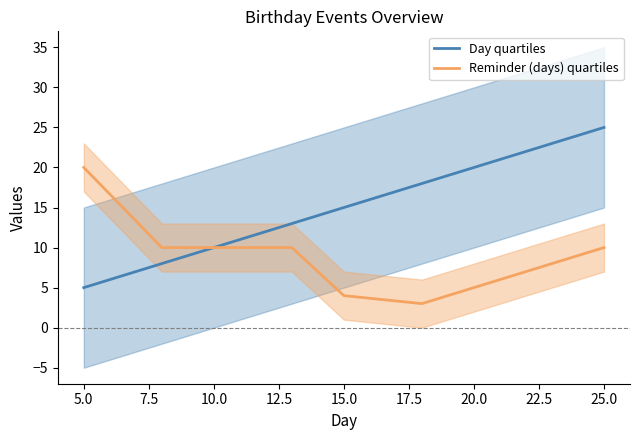

The Reminder (days) quartiles series shows 2 at 15.0. True or false?

False